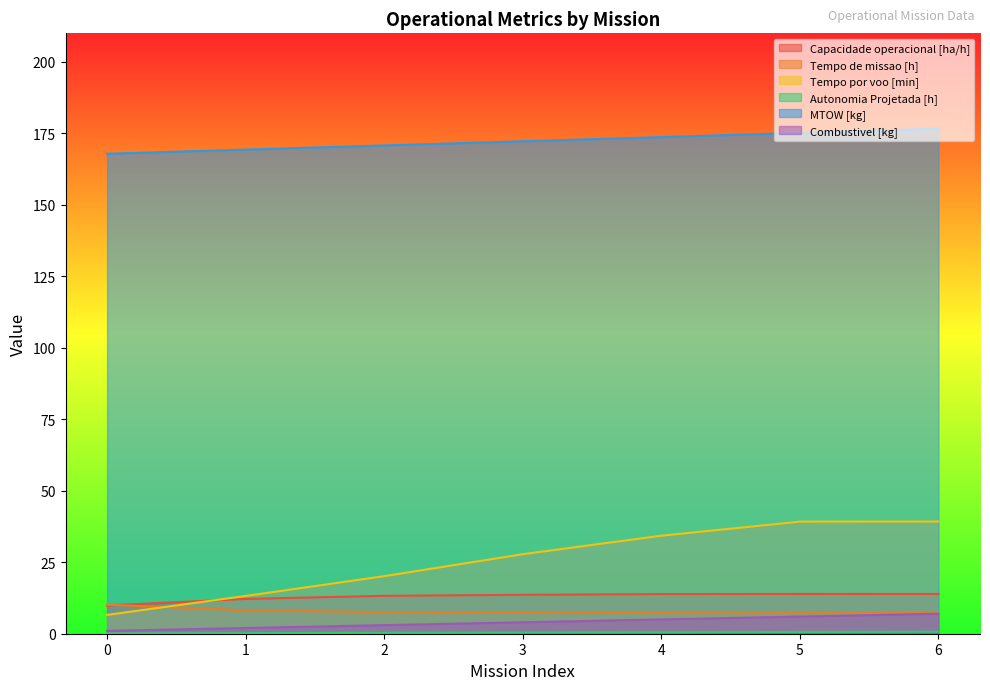

Reading right to left, extract all data points from this chart.

Capacidade operacional [ha/h]: 13.9	13.9	13.9	13.6	13.3	12.2	9.9
Tempo de missao [h]: 7.2	7.2	7.2	7.3	7.5	8.2	10.1
Tempo por voo [min]: 39.2	39.2	34.3	27.8	20.1	13.2	6.6
Autonomia Projetada [h]: 0.7	0.6	0.5	0.4	0.3	0.2	0.1
MTOW [kg]: 176.7	175.2	173.7	172.2	170.8	169.3	167.9
Combustivel [kg]: 7.0	6.0	5.0	4.0	3.0	2.0	1.0